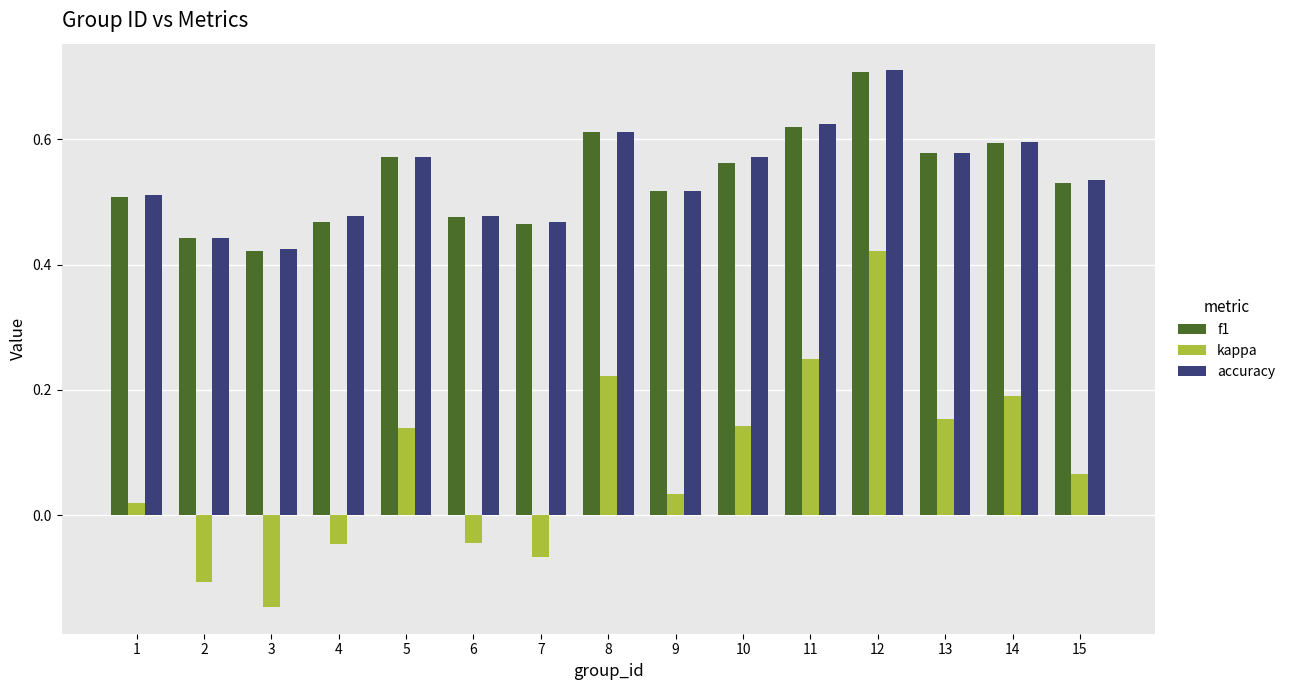

True or false: kappa has a value of -0.1 at 4.

False